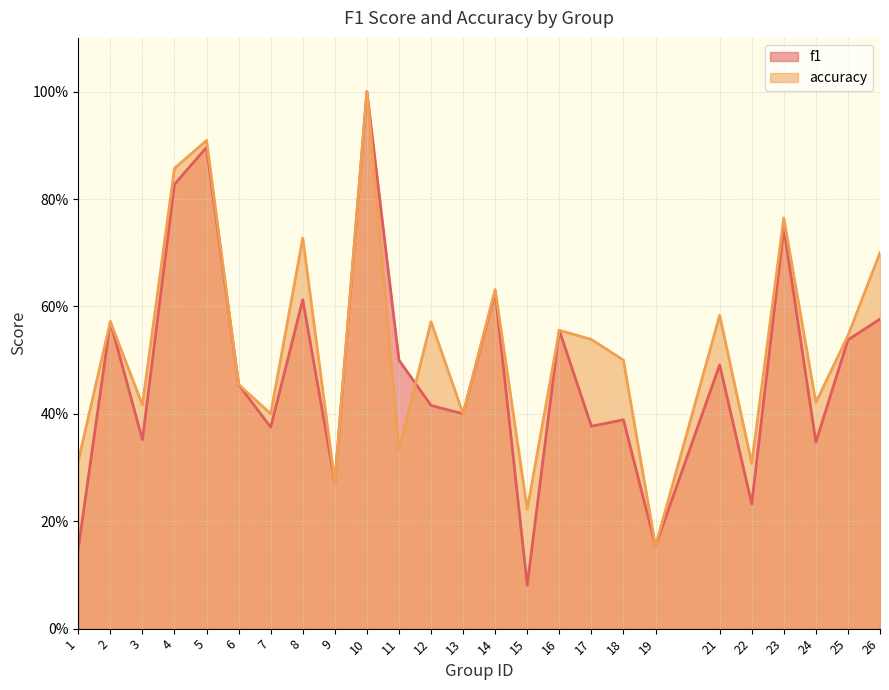

What is the sum of all f1 values?

11.9